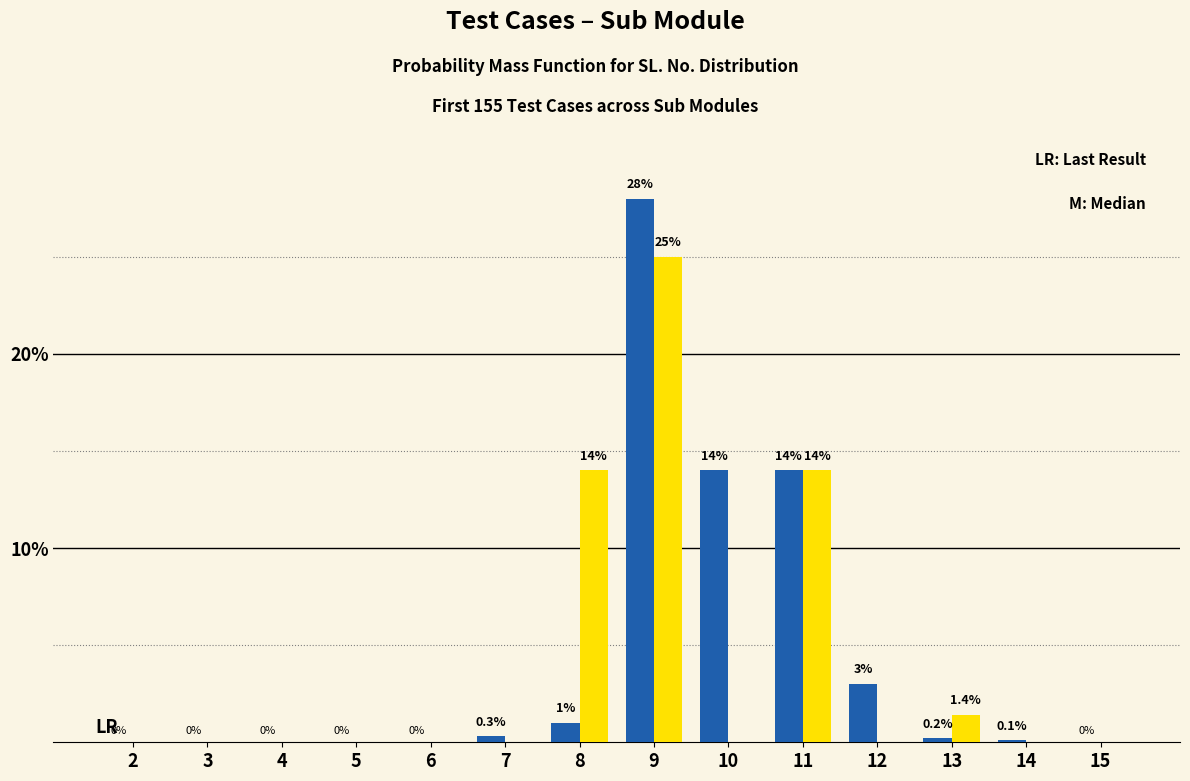

At which category is the sum across all series the highest?

9